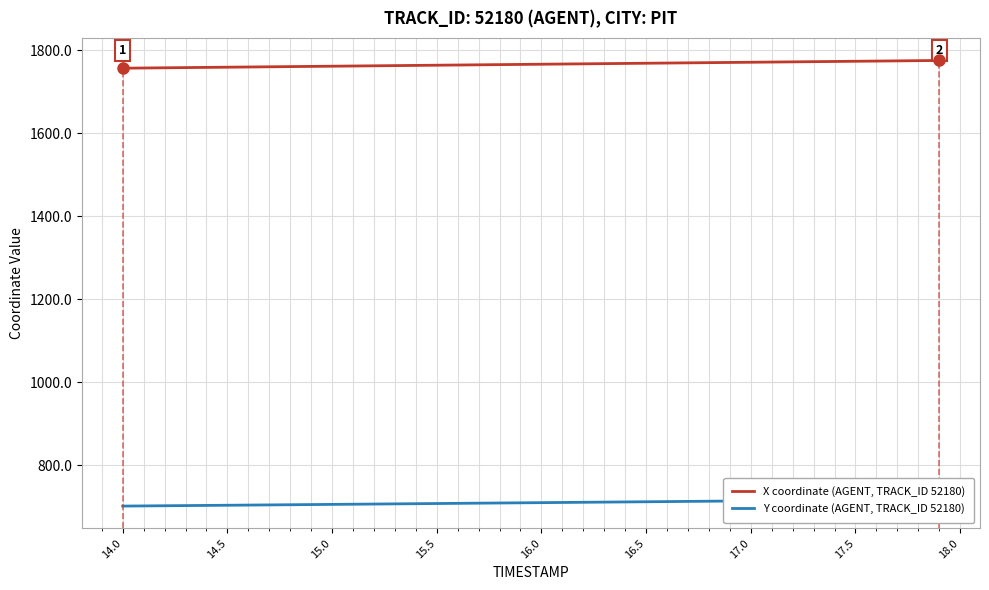

True or false: Y coordinate (AGENT, TRACK_ID 52180) and X coordinate (AGENT, TRACK_ID 52180) intersect in this chart.

False